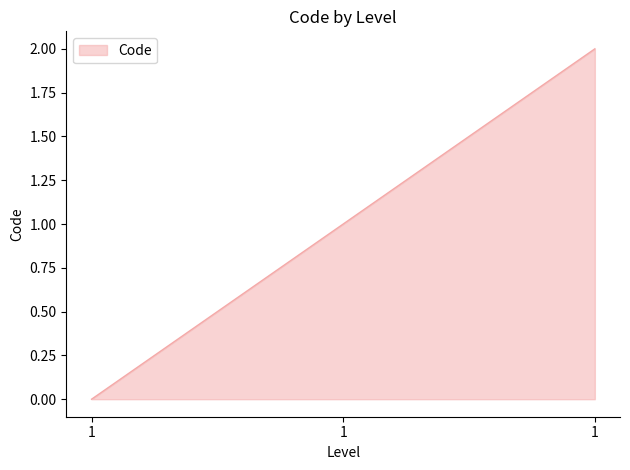

Which has a higher value, 1 or 1?

1